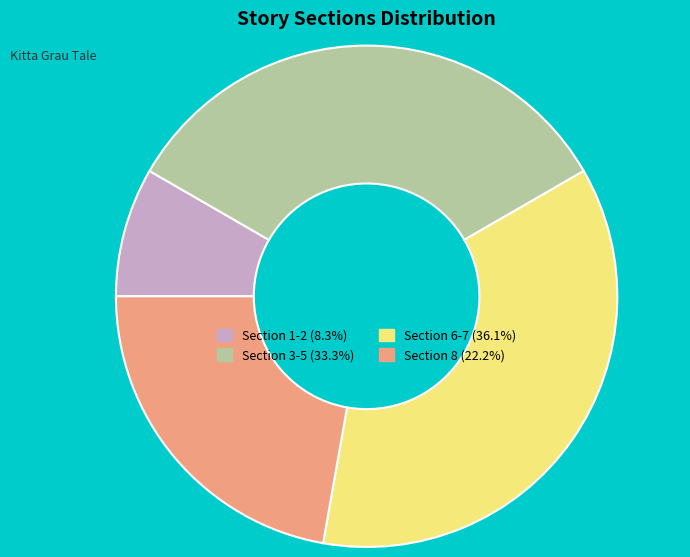

Does any single category account for the majority?

No